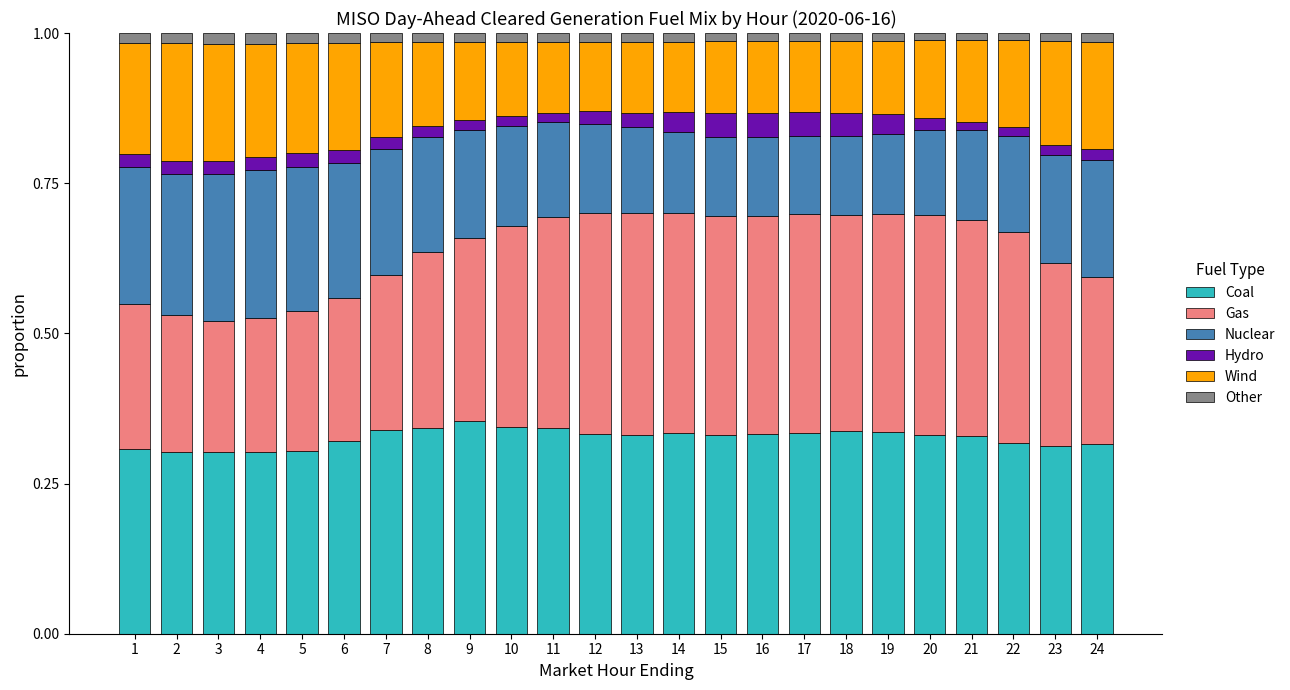

Is it true that Coal equals 0.3 at 1?

True